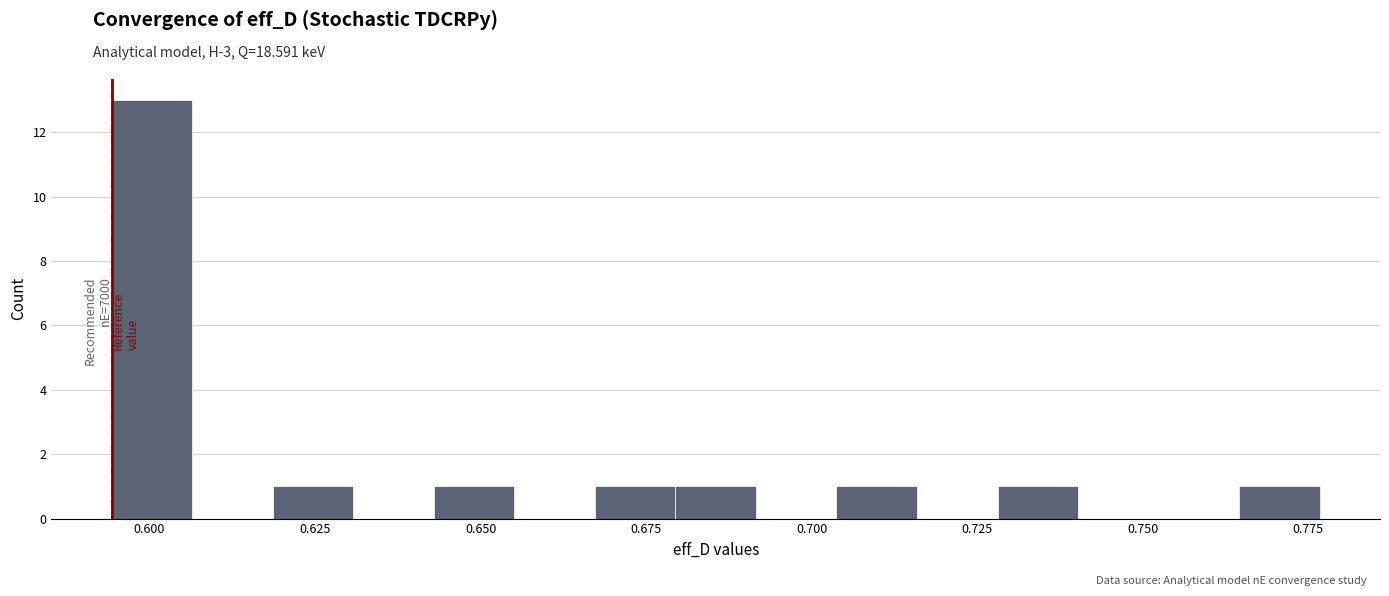

Read against the x-axis, roughly where is the centre of the tallest bar?

0.600